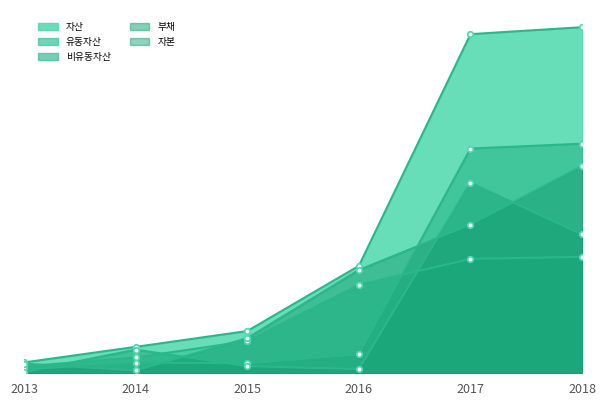

The value of 비유동자산 at 2013 is 1749792. True or false?

True